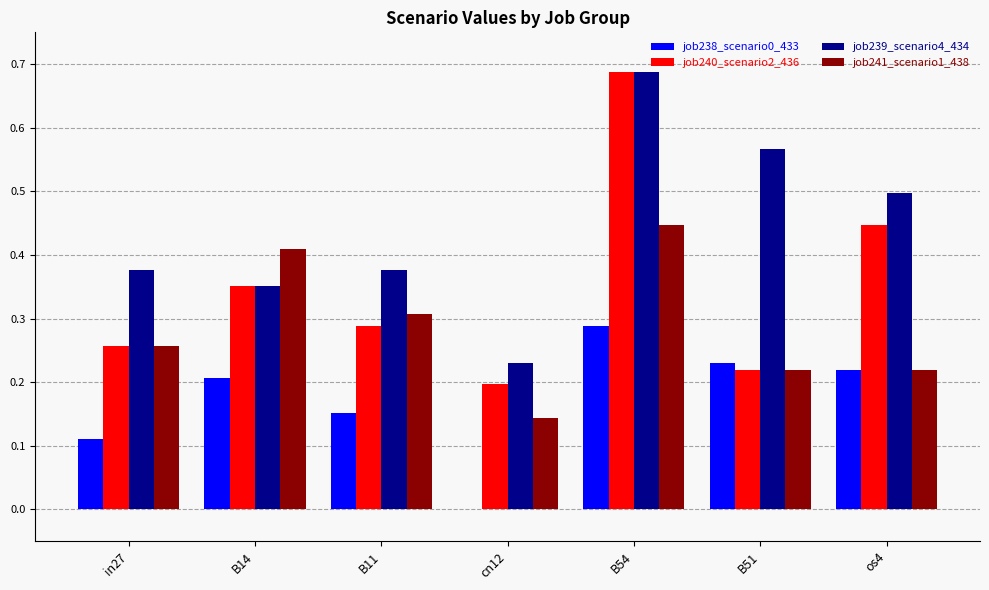

Which series has the largest total across all categories?

job239_scenario4_434